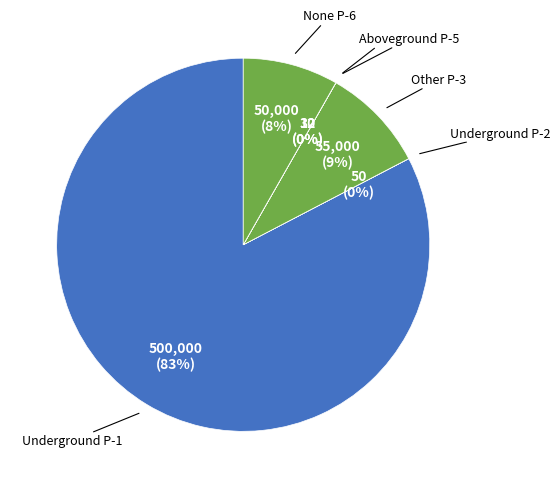

Which slice represents more than half of the pie?

Underground P-1